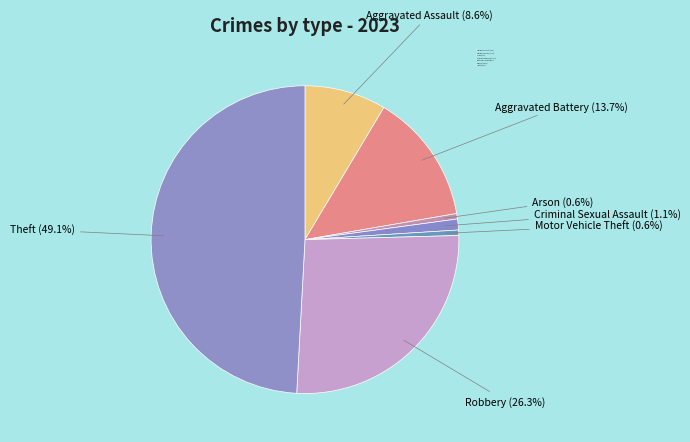

Does any single category account for the majority?

No